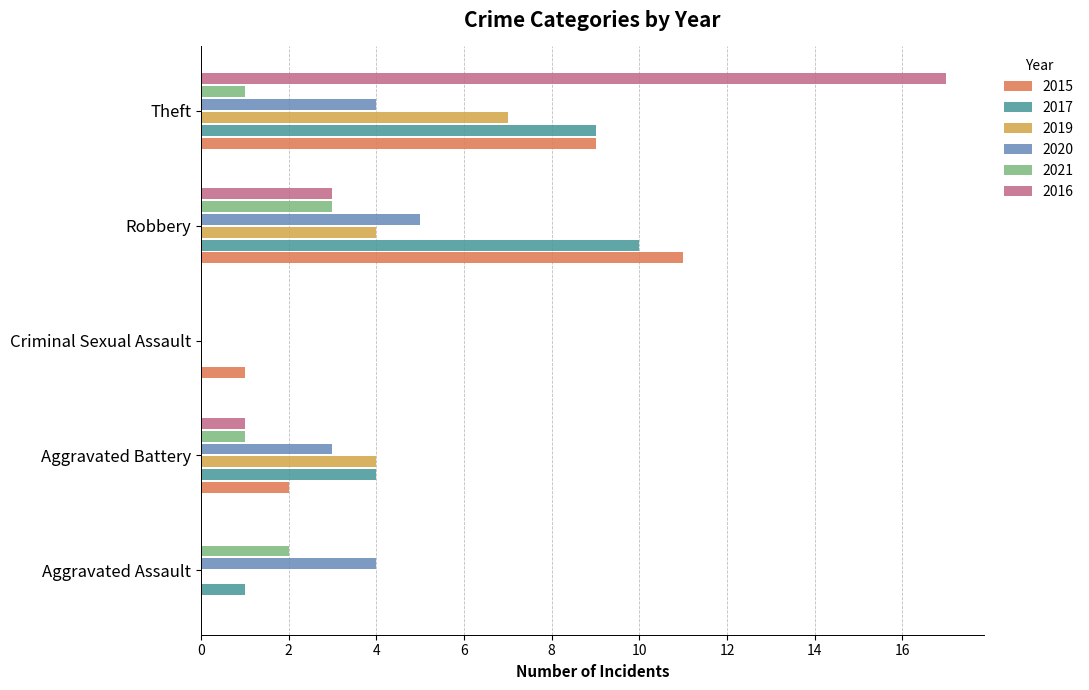

How many data points does each series have?

5